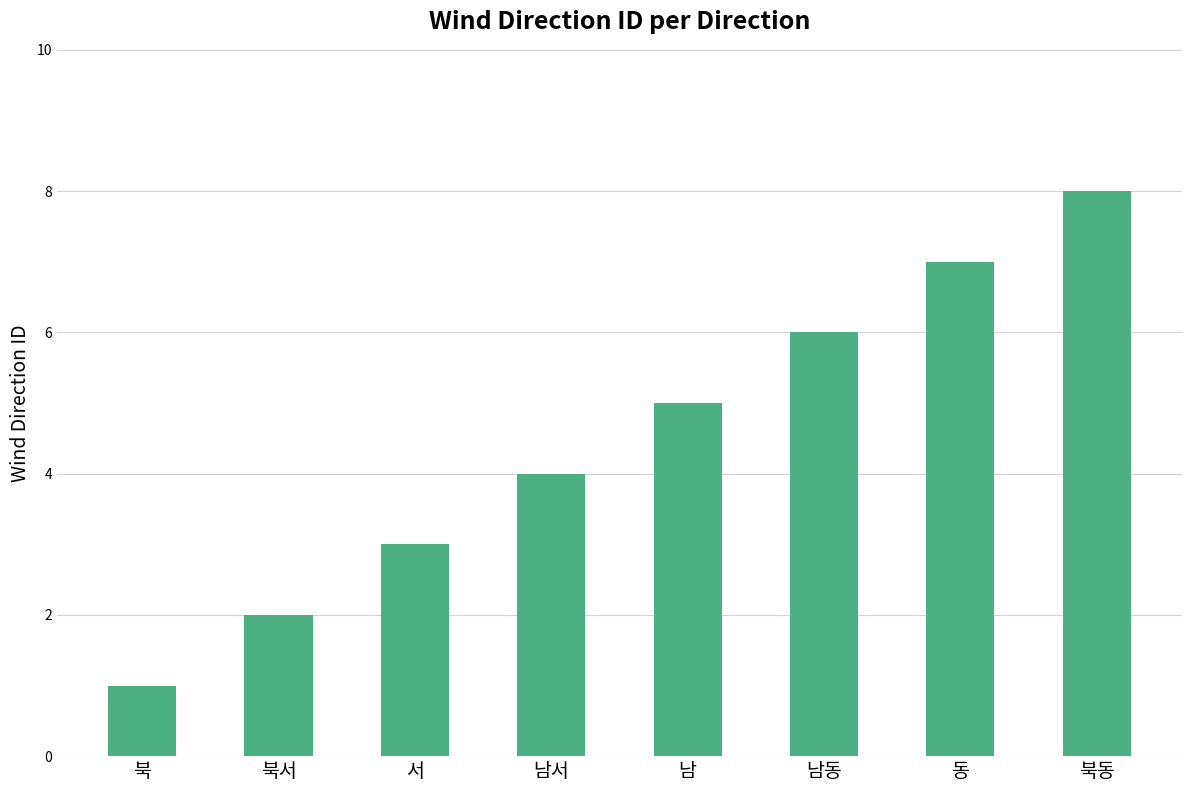

What is the difference between the values at 남동 and 남?

1